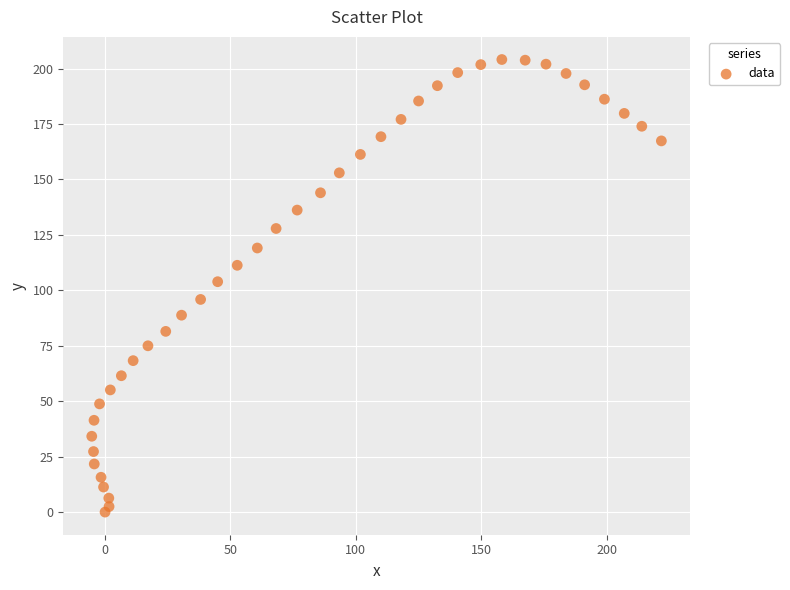

What is the range of Y values (max minus min)?

204.1